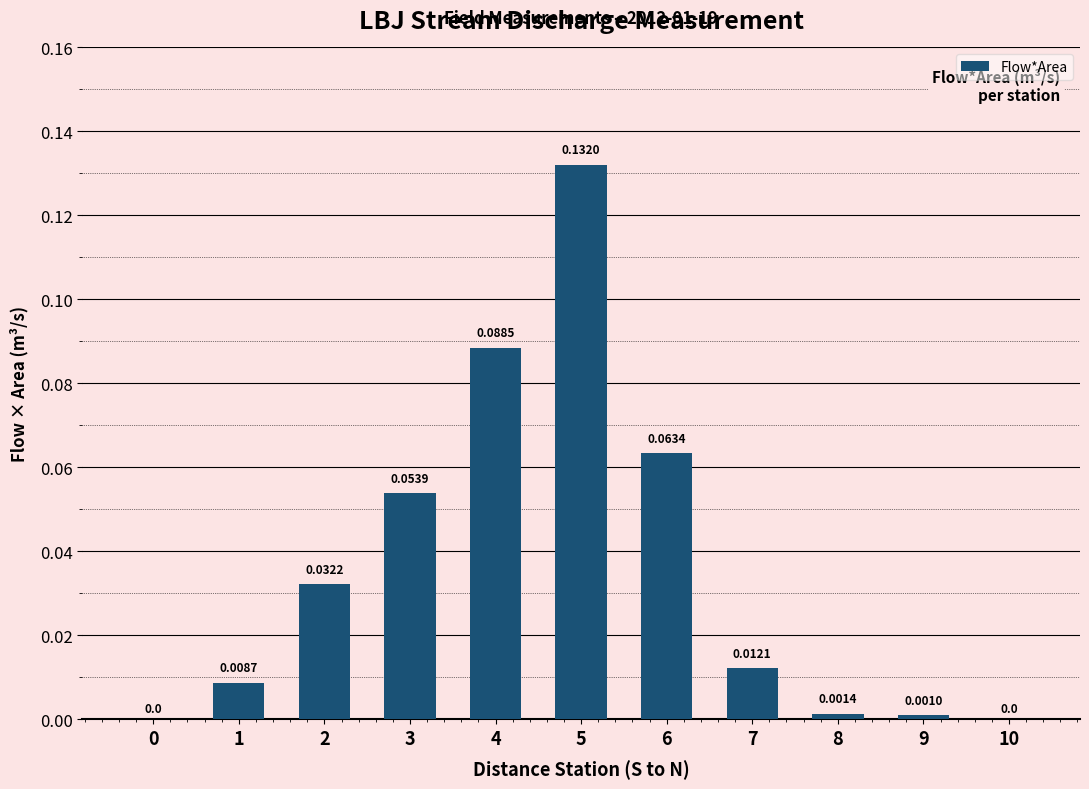

What is the change in value from 1 to 6?

+0.1